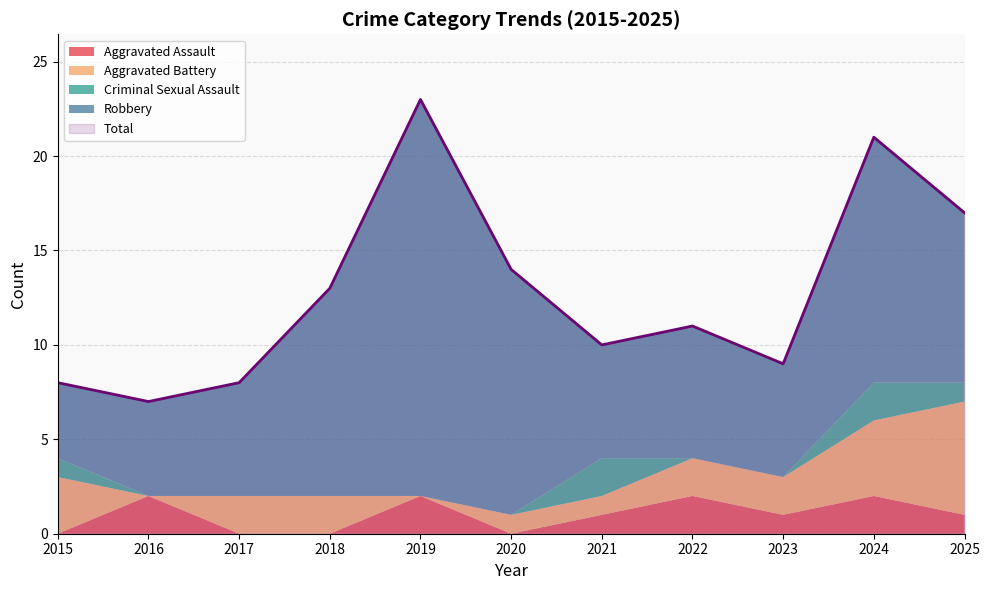

Which category has the highest value in the Aggravated Battery series?

2025